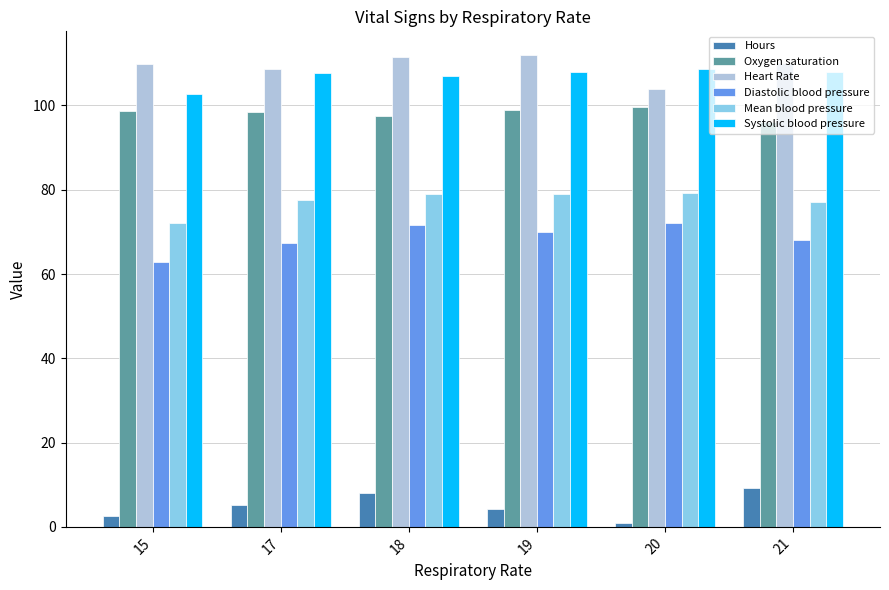

What is the spread (max minus min) of values at 18?

103.3